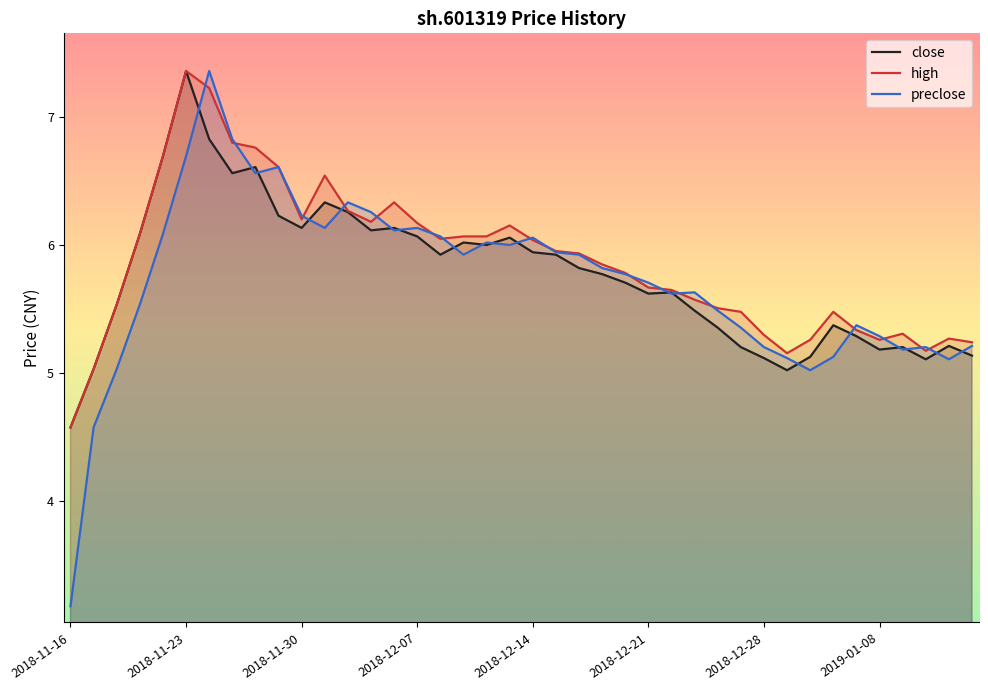

What are all the series names shown in the legend?

close, high, preclose